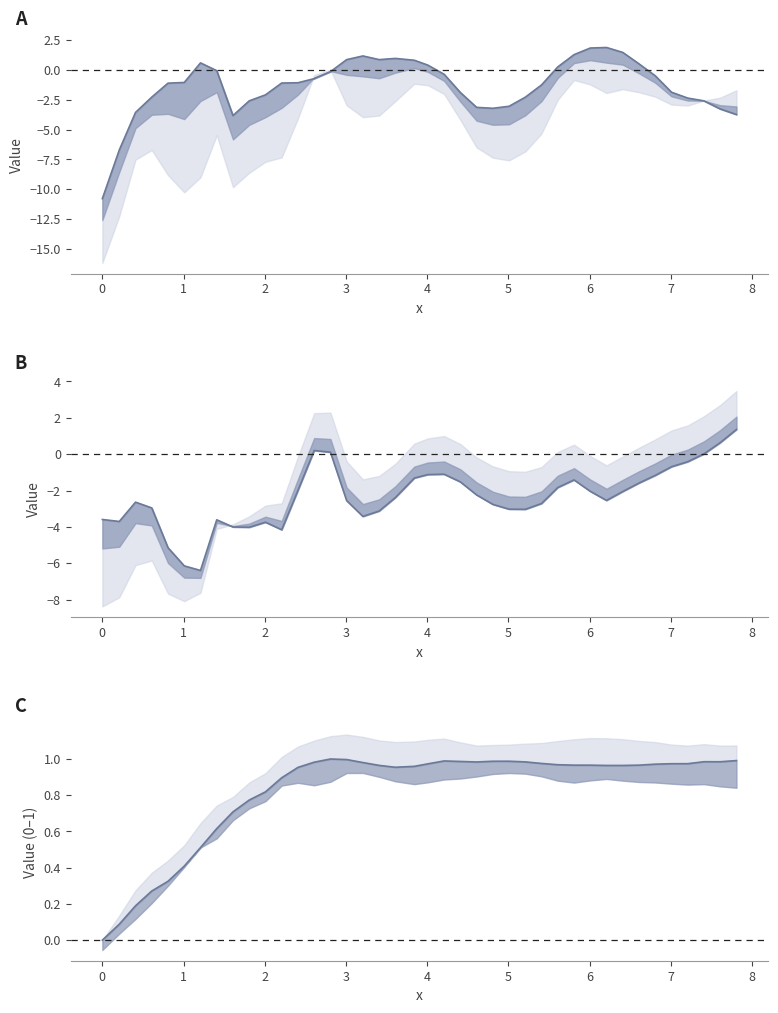

What is the difference between the second highest and second lowest values in the col_3 (norm) series?

0.9